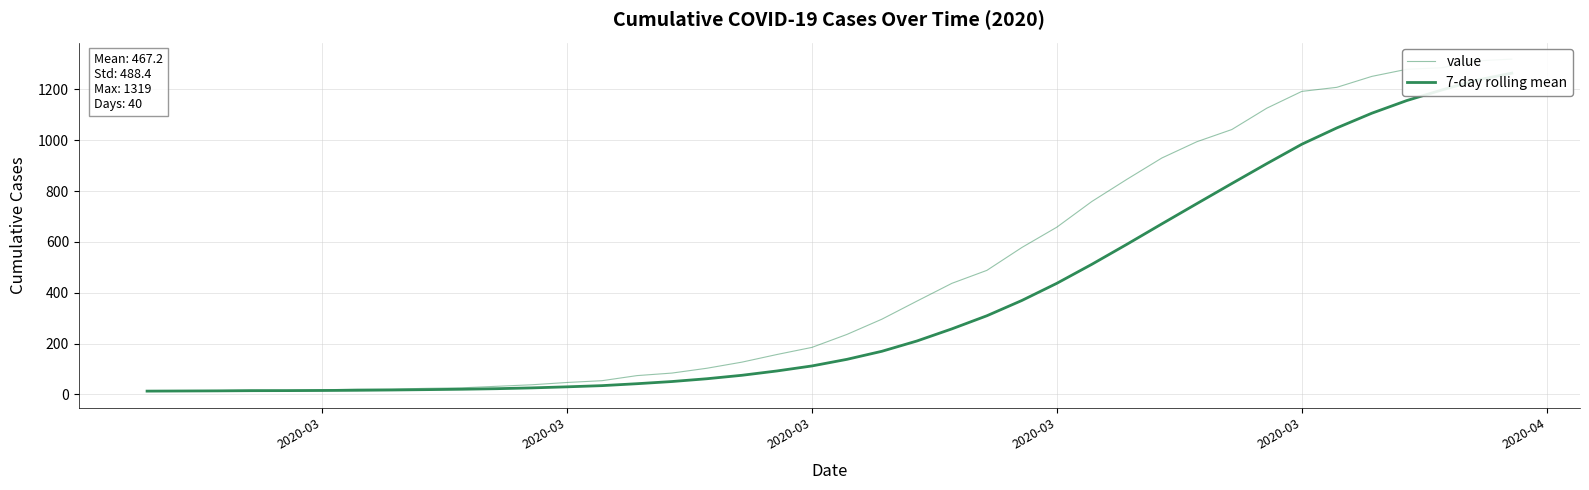

Is it true that value equals 212.5 at 18?

False